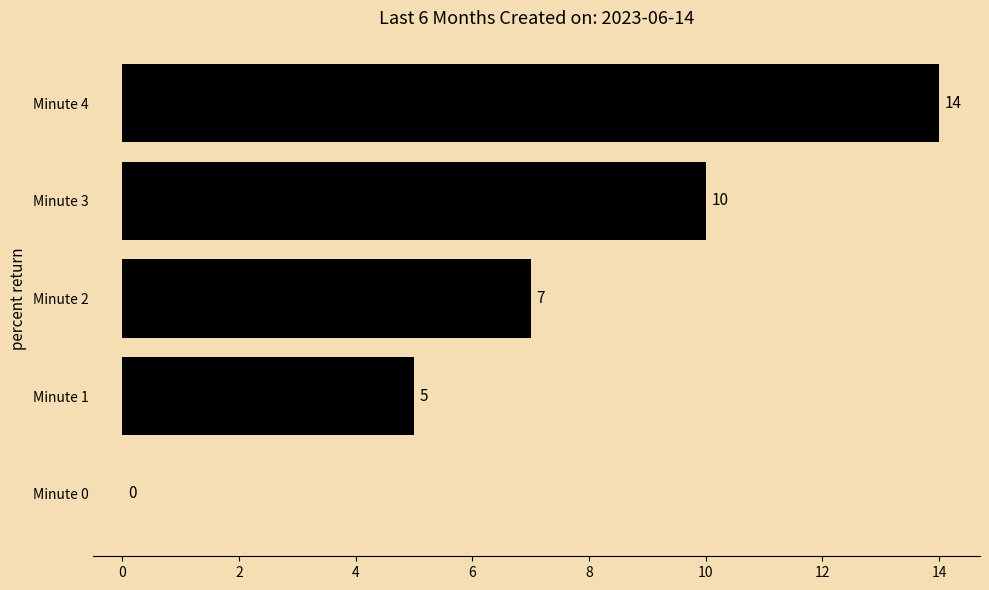

Is it true that the value at Minute 0 is -8?

False